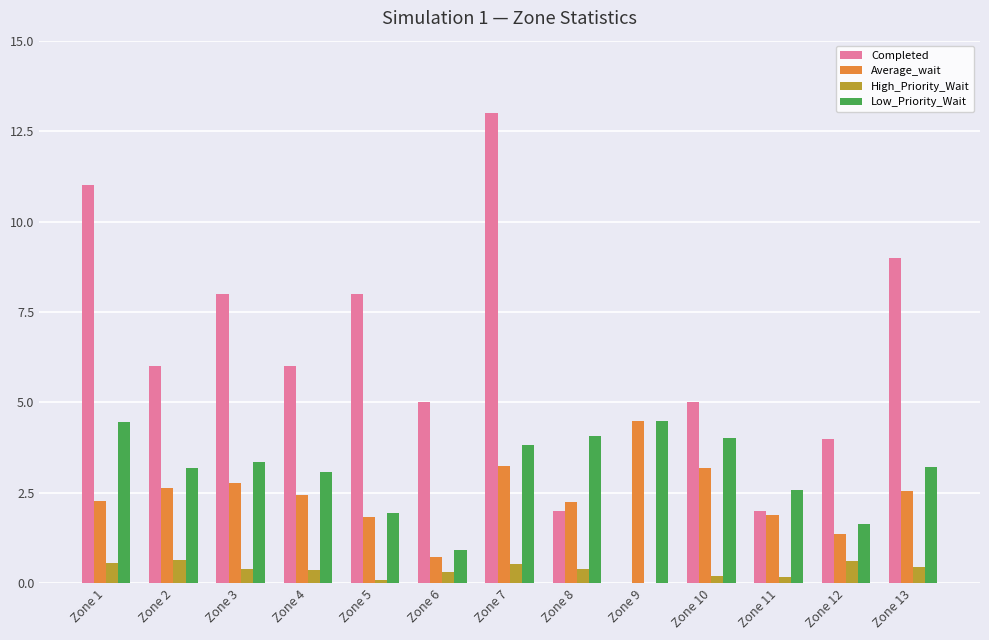

Which category has the highest value across all series?

Zone 7